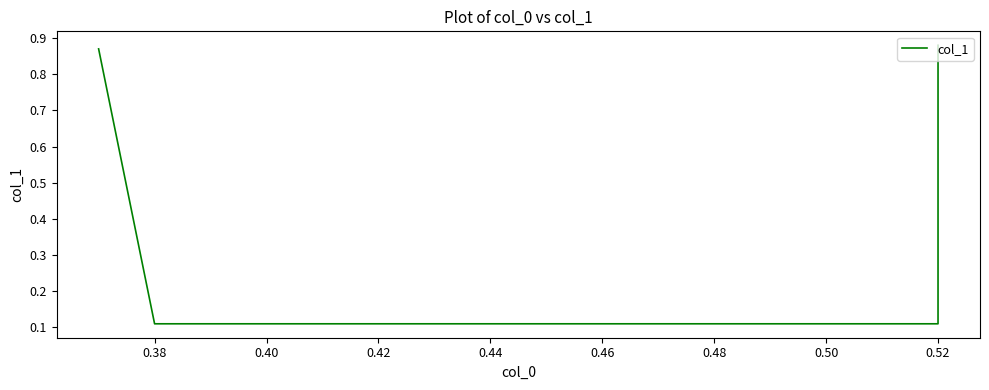

Read the value at 0.38.

0.1